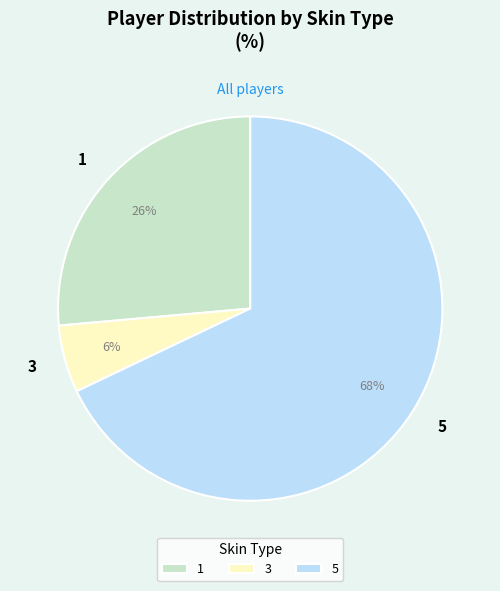

Between 5 and 1, which is larger?

5